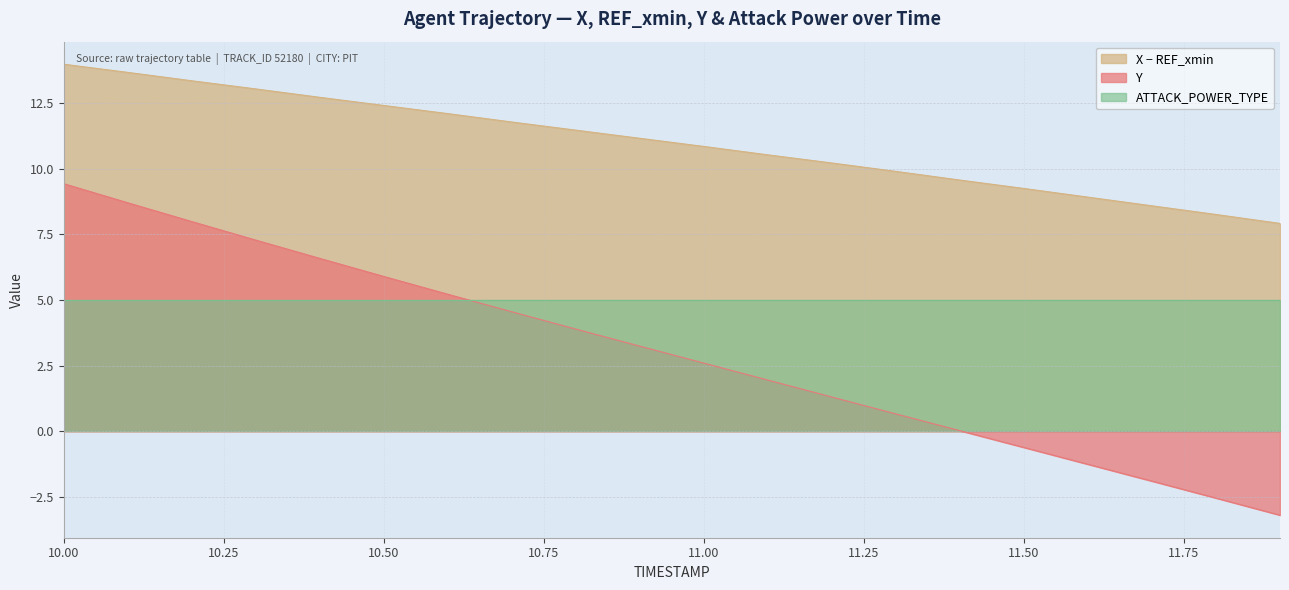

Rank the series by their maximum value, from highest to lowest.

X − REF_xmin, Y, ATTACK_POWER_TYPE